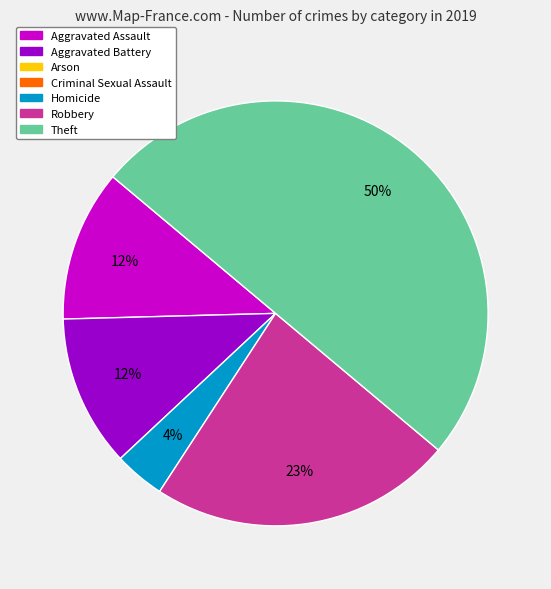

To the nearest percent, what is the difference between the largest and smallest slice percentages?

46%